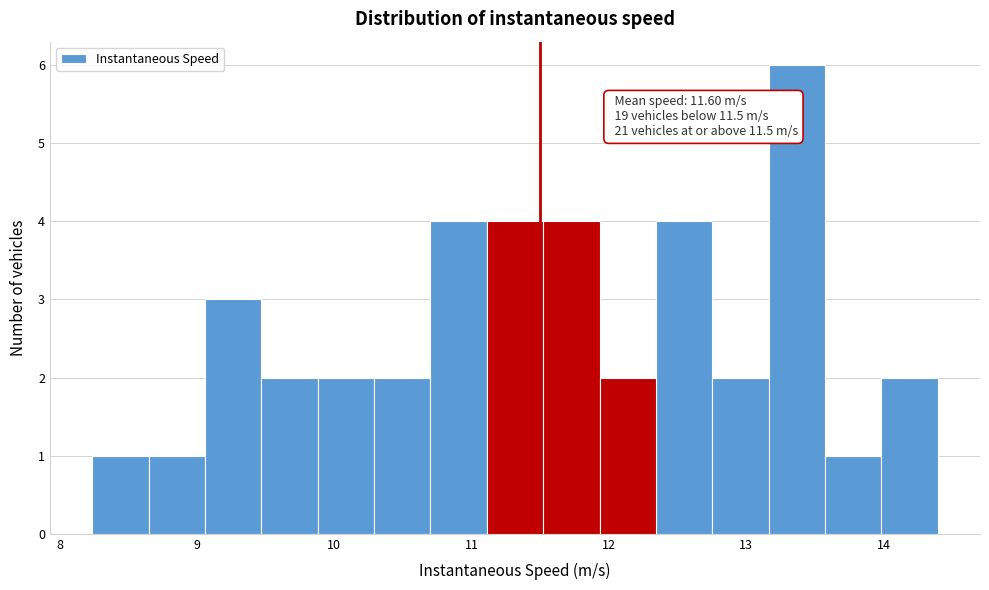

Over which range of the x-axis is the bar tallest?

13.2 to 13.6